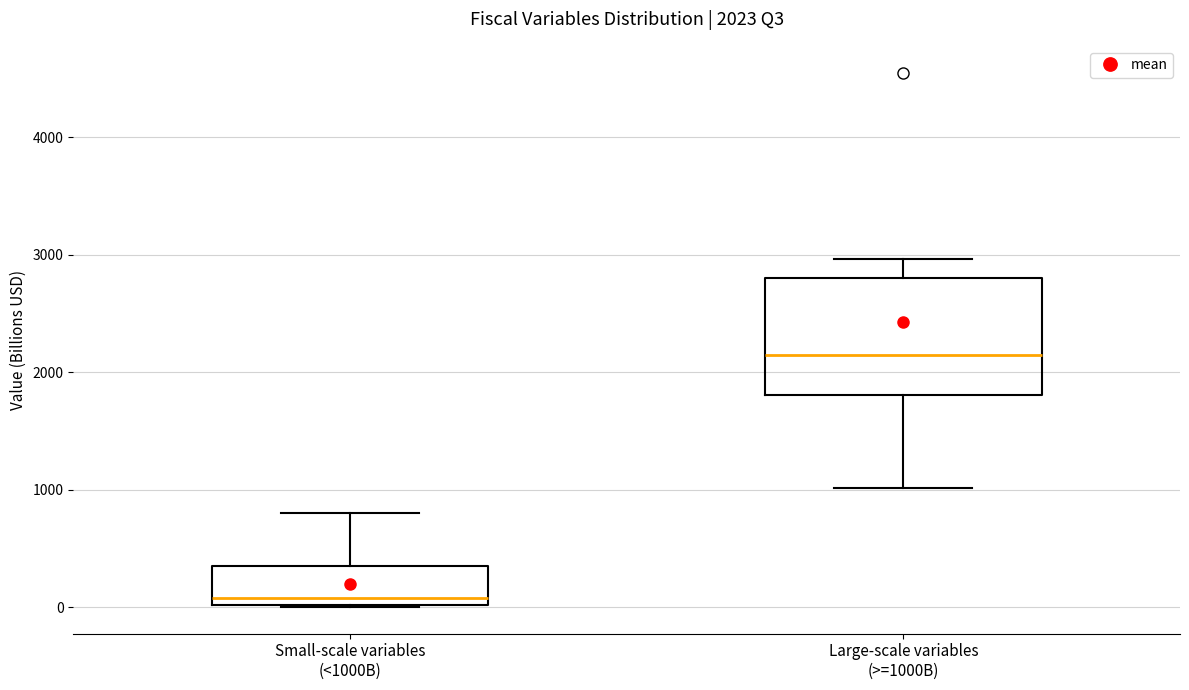

Which box is the tallest, from its lower edge to its upper edge?

Large-scale variables (>=1000B)